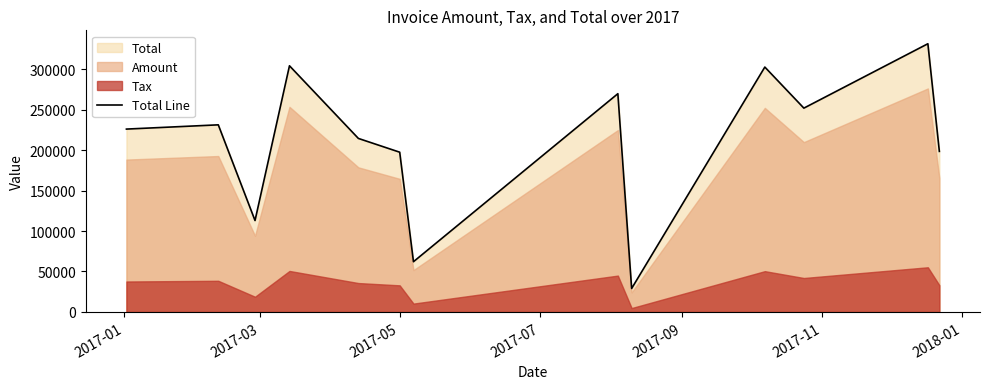

What is the sum of all values?

2730407.4